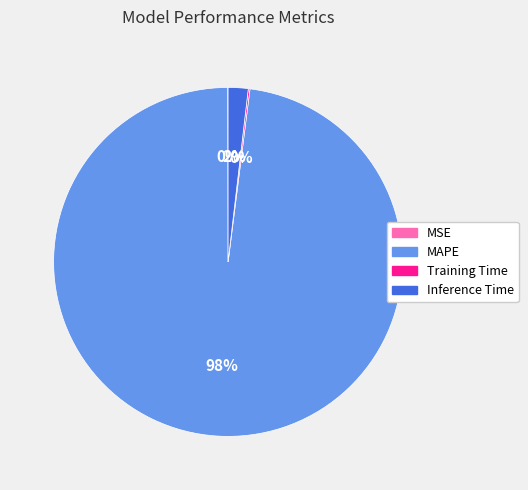

To the nearest percent, what is the difference between the Inference Time and MAPE slice percentages?

96%